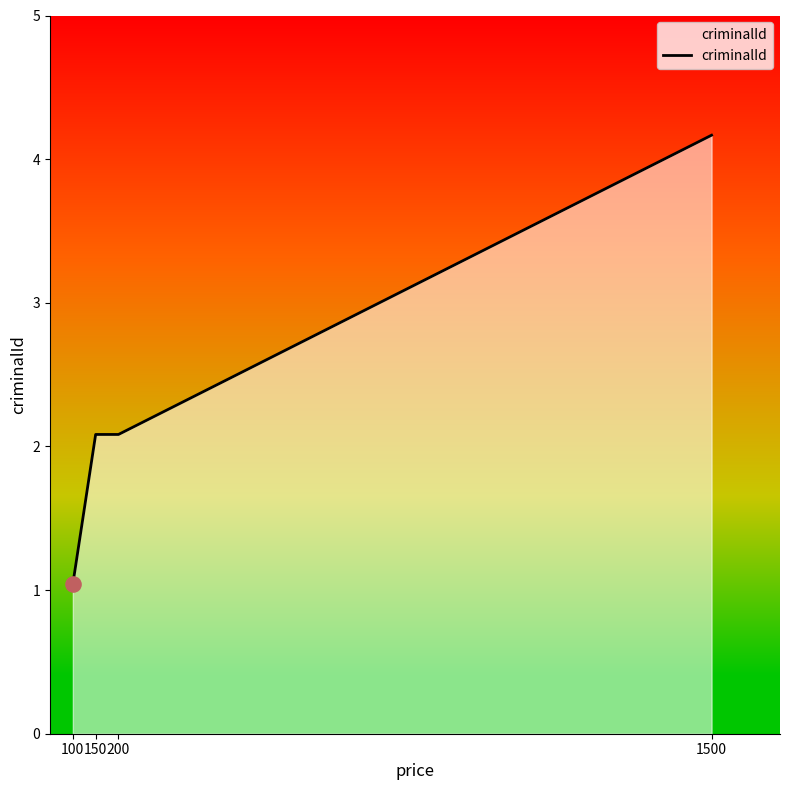

Is this an area chart (filled region under the line)?

Yes